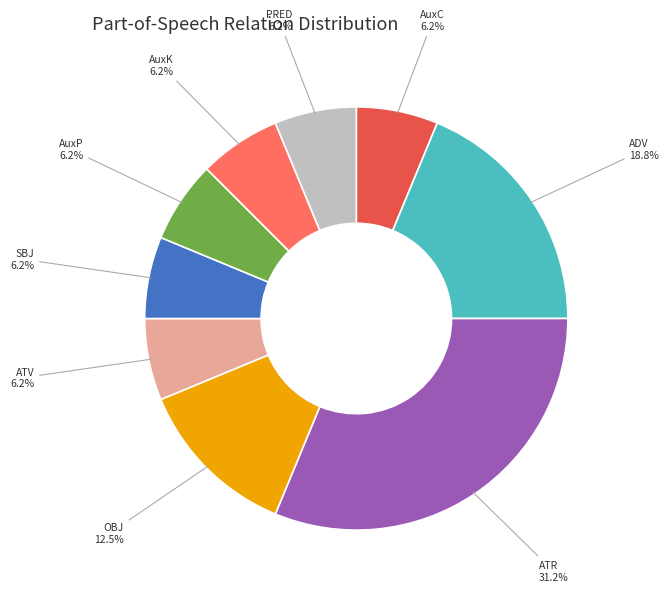

Is there a majority slice in this chart?

No